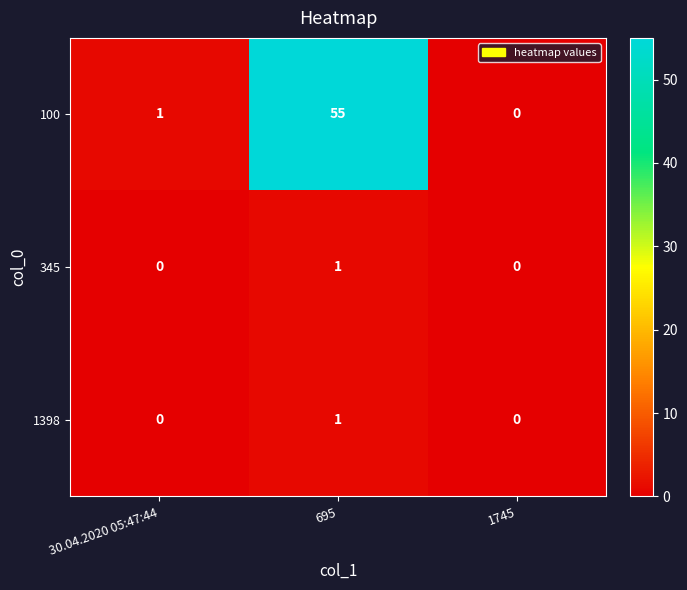

Between 695 and 1745, which series saw the biggest shift?

100